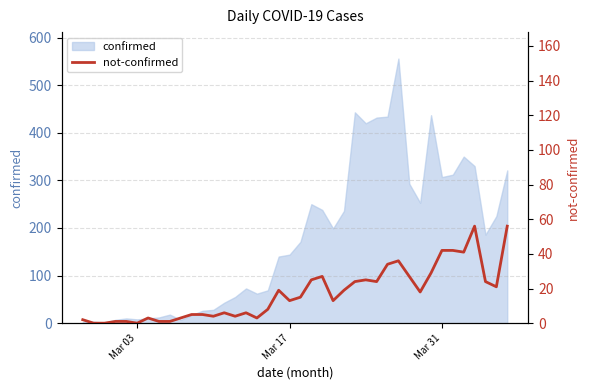

True or false: there are more than 1 points higher than both neighbors.

True